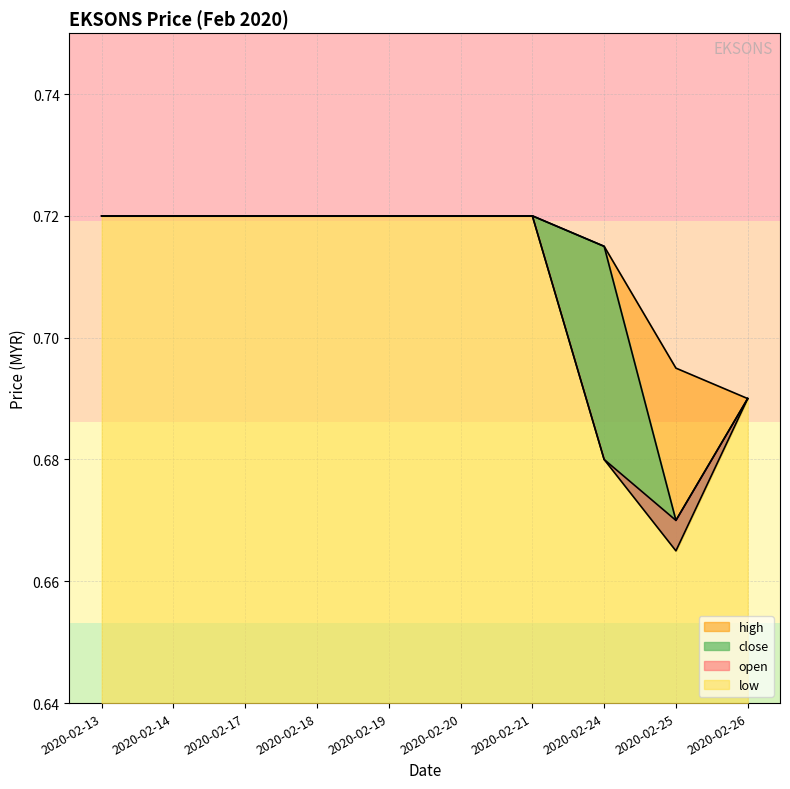

True or false: open and close intersect in this chart.

False